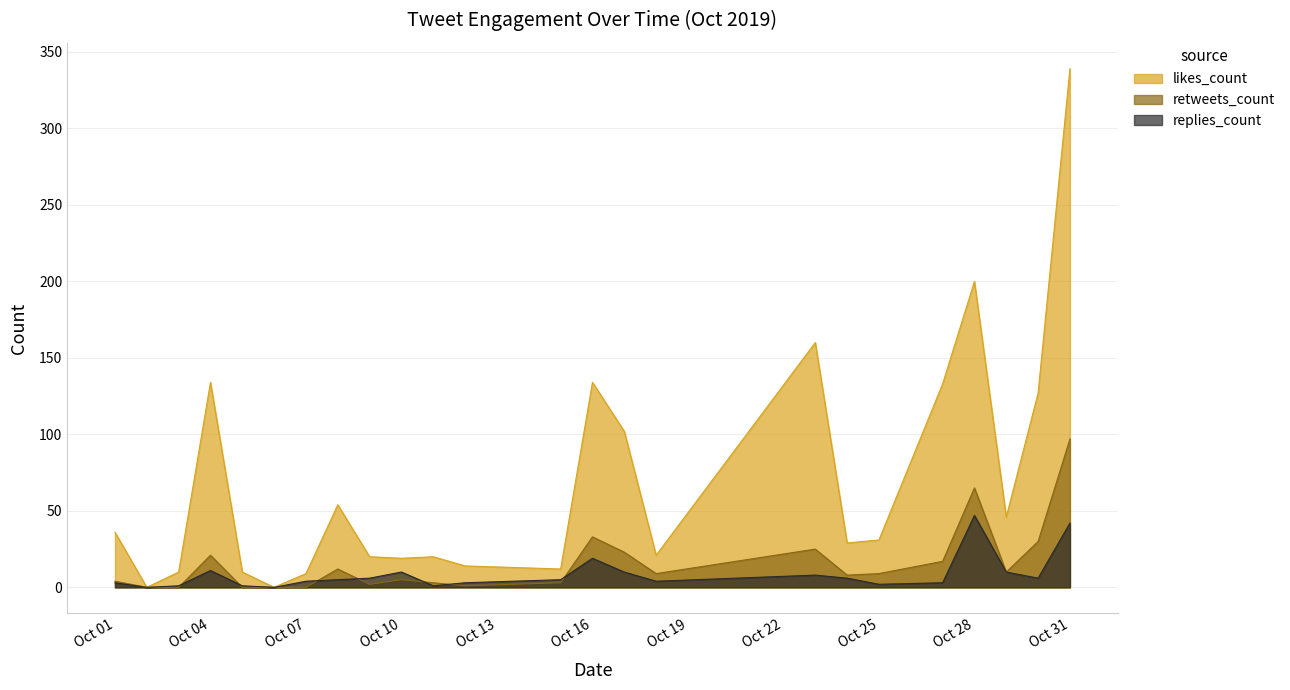

What is the difference between the second highest and second lowest values in the likes_count series?

200